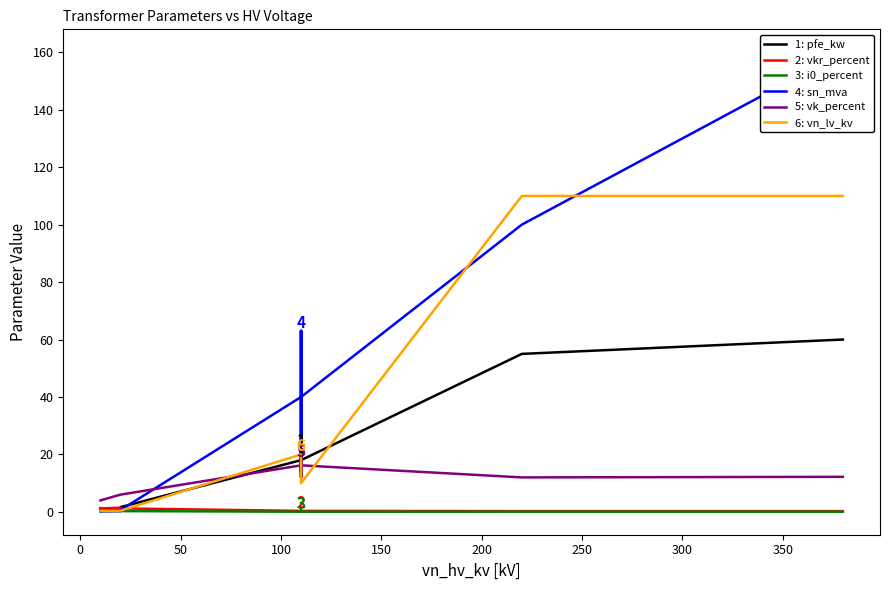

Which series ends up on top after the final intersection of 1: pfe_kw and 6: vn_lv_kv?

6: vn_lv_kv